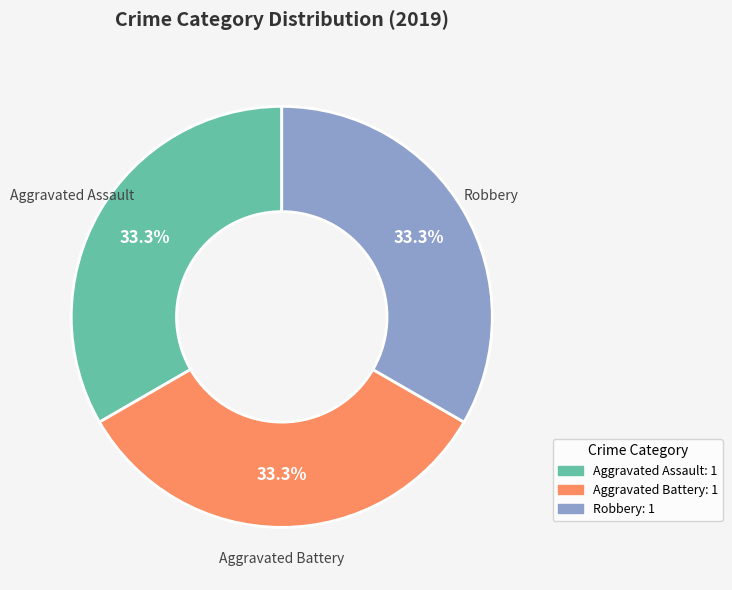

To the nearest percent, what is the difference between the largest and smallest slice percentages?

0%